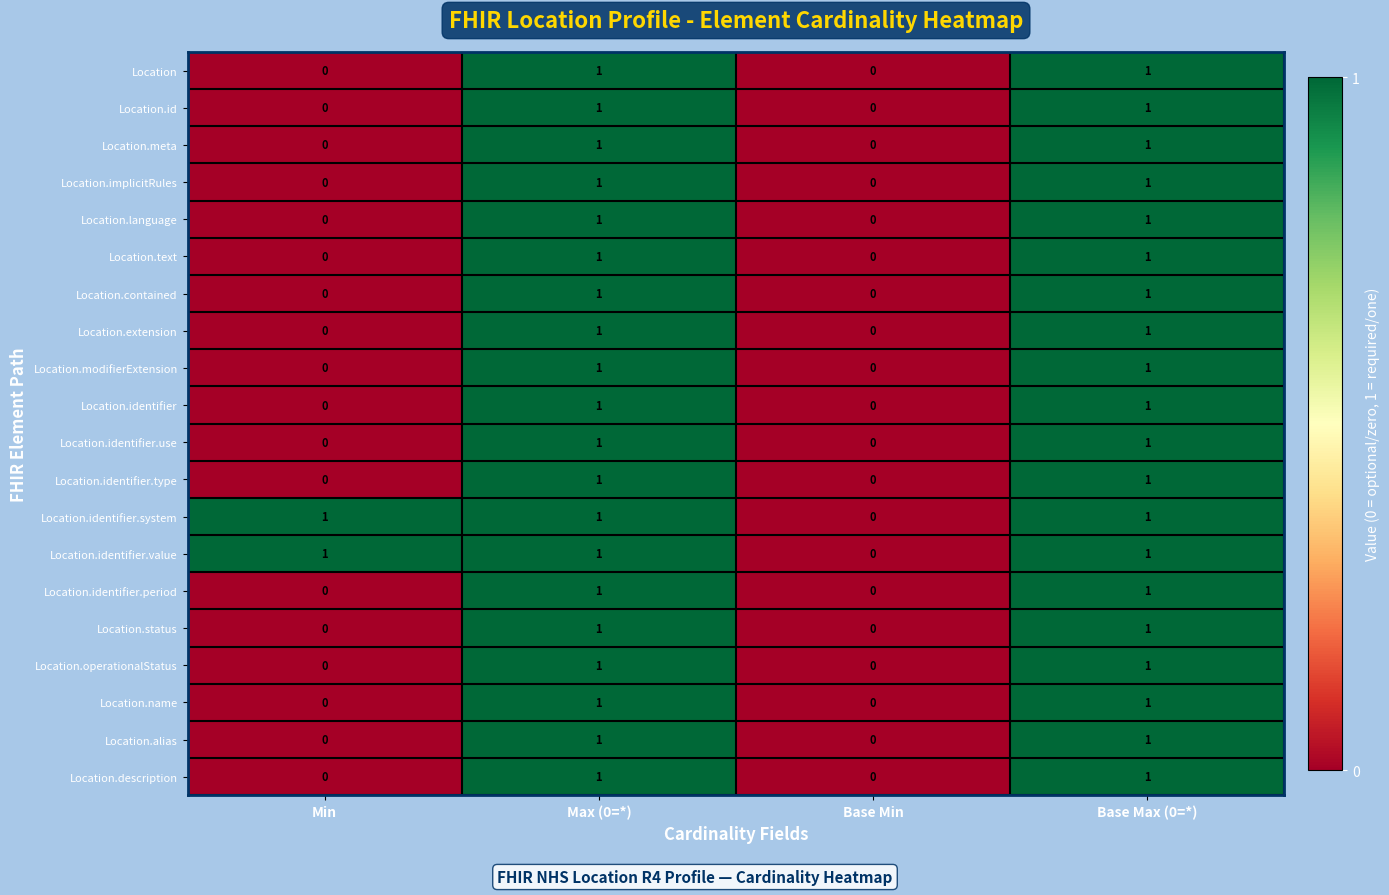

What is the total value across all series at Max (0=*)?

20